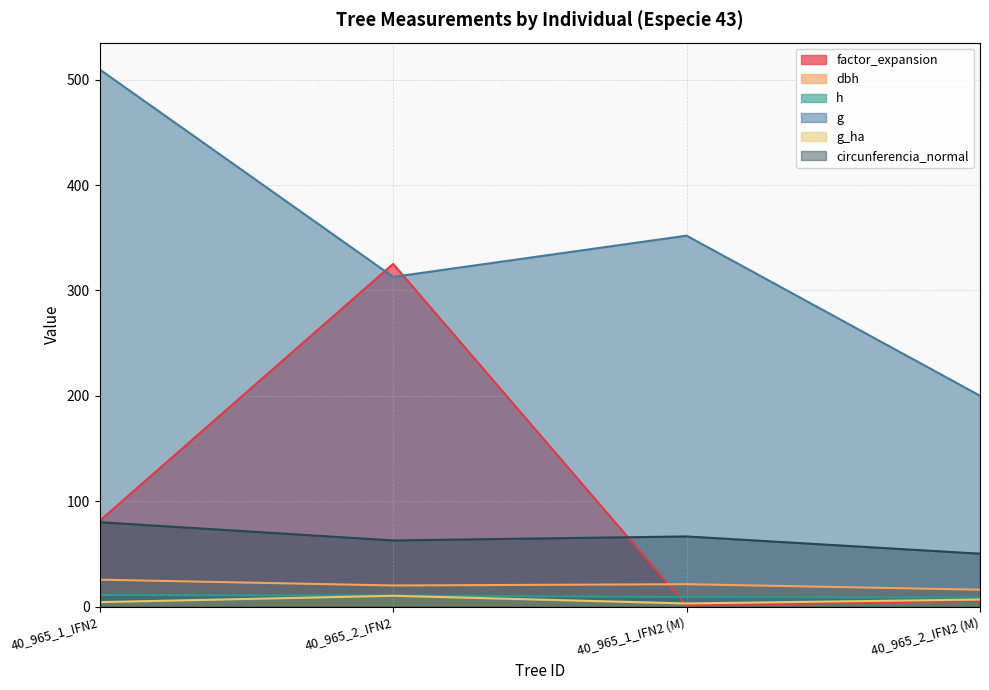

What is the label of the 1st point from the left?

40_965_1_IFN2